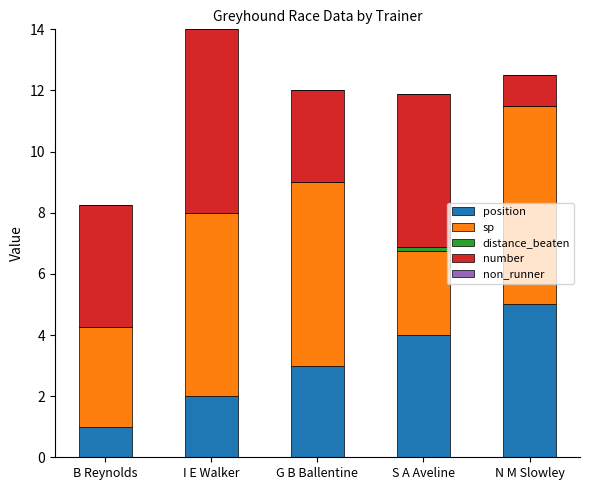

Which category has the highest value in the position series?

N M Slowley